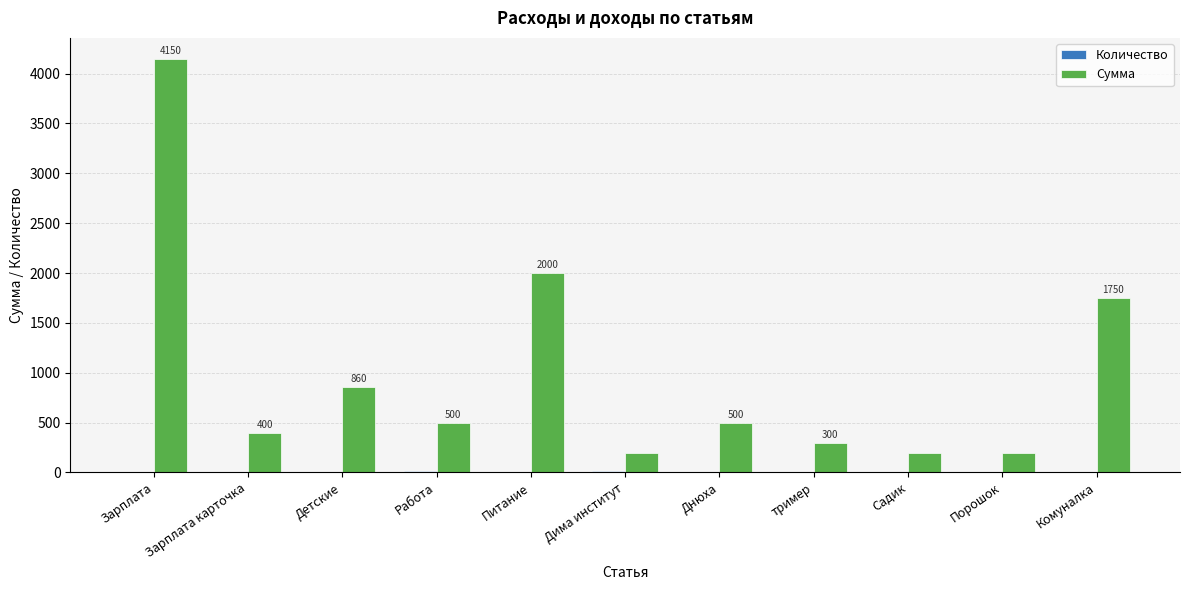

Between Зарплата карточка and Детские, which series saw the biggest shift?

Сумма